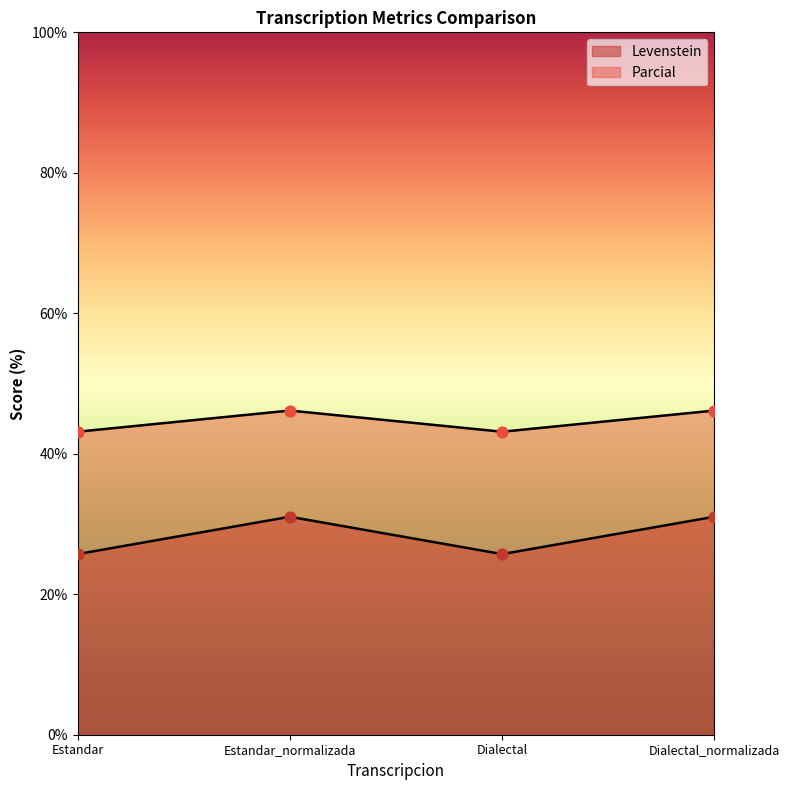

At which category is the sum across all series the highest?

Estandar_normalizada